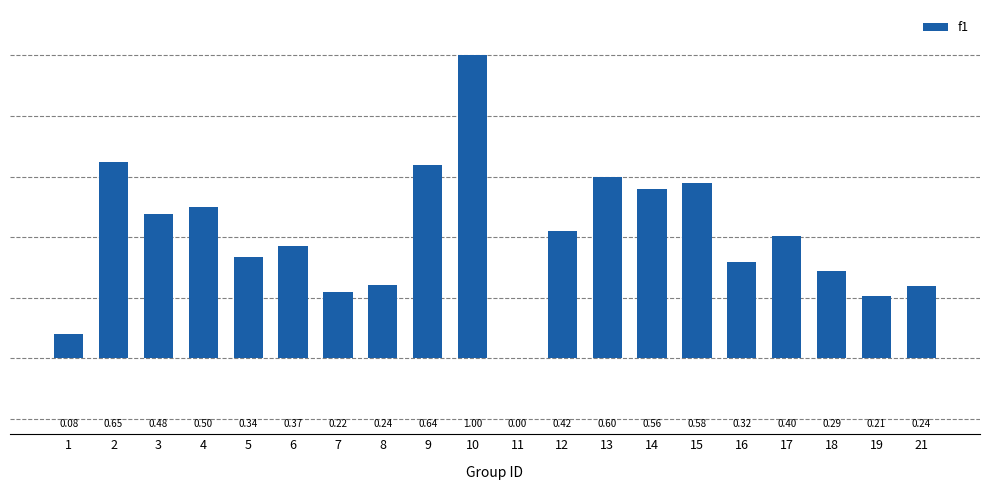

Between 17 and 4, which is larger?

4